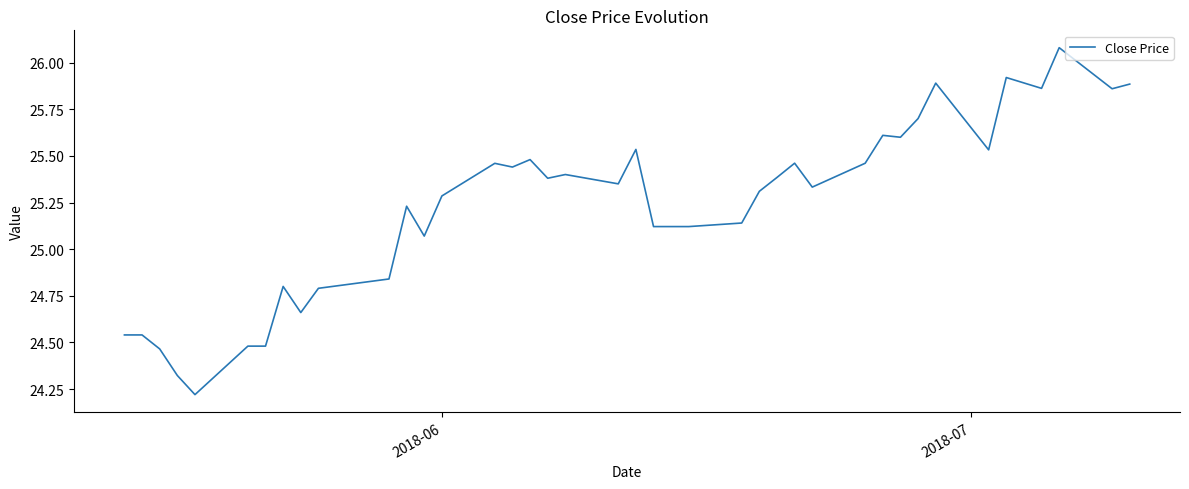

What is the difference between the maximum and minimum values?

1.9